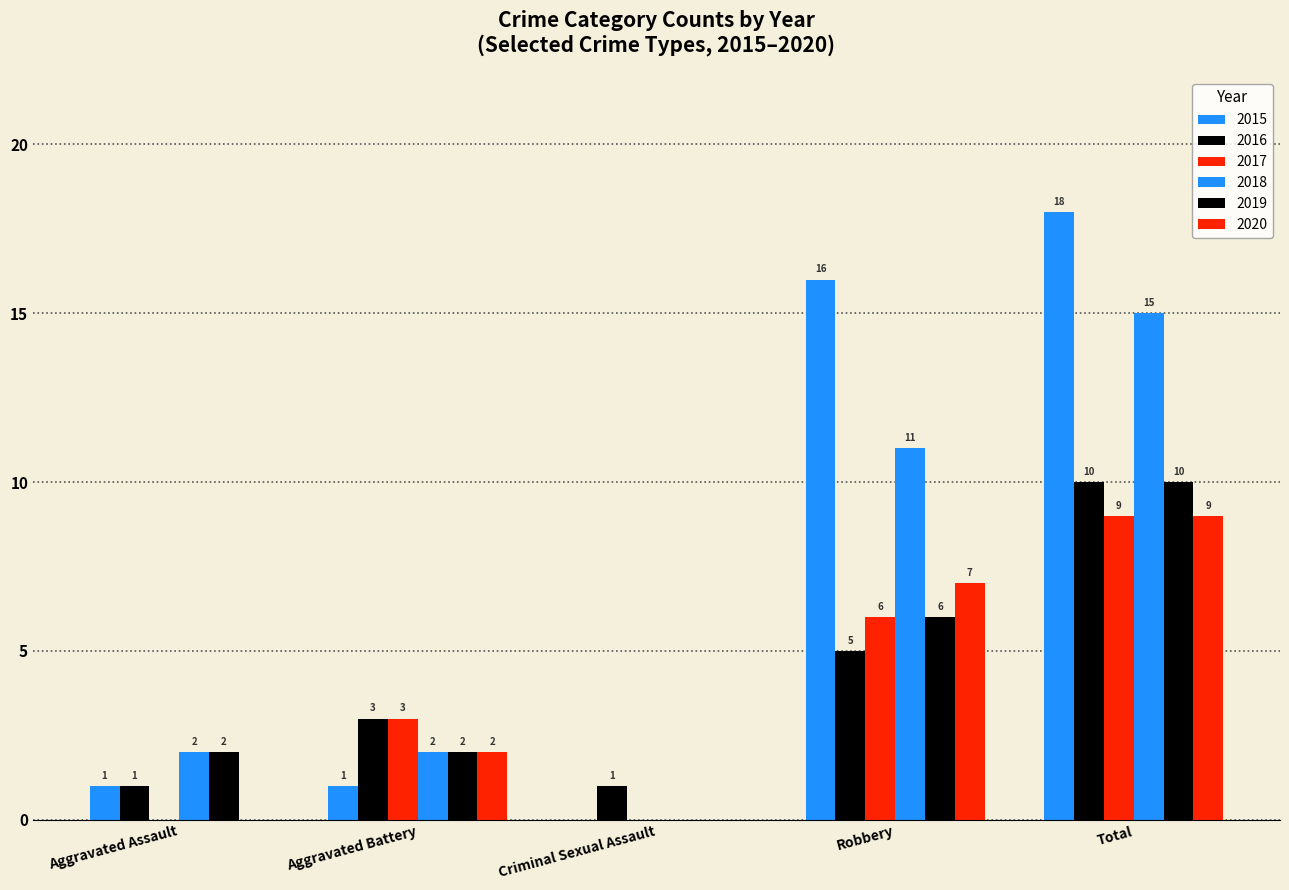

What is the value of the 2018 bar at the 2nd from the left?

2